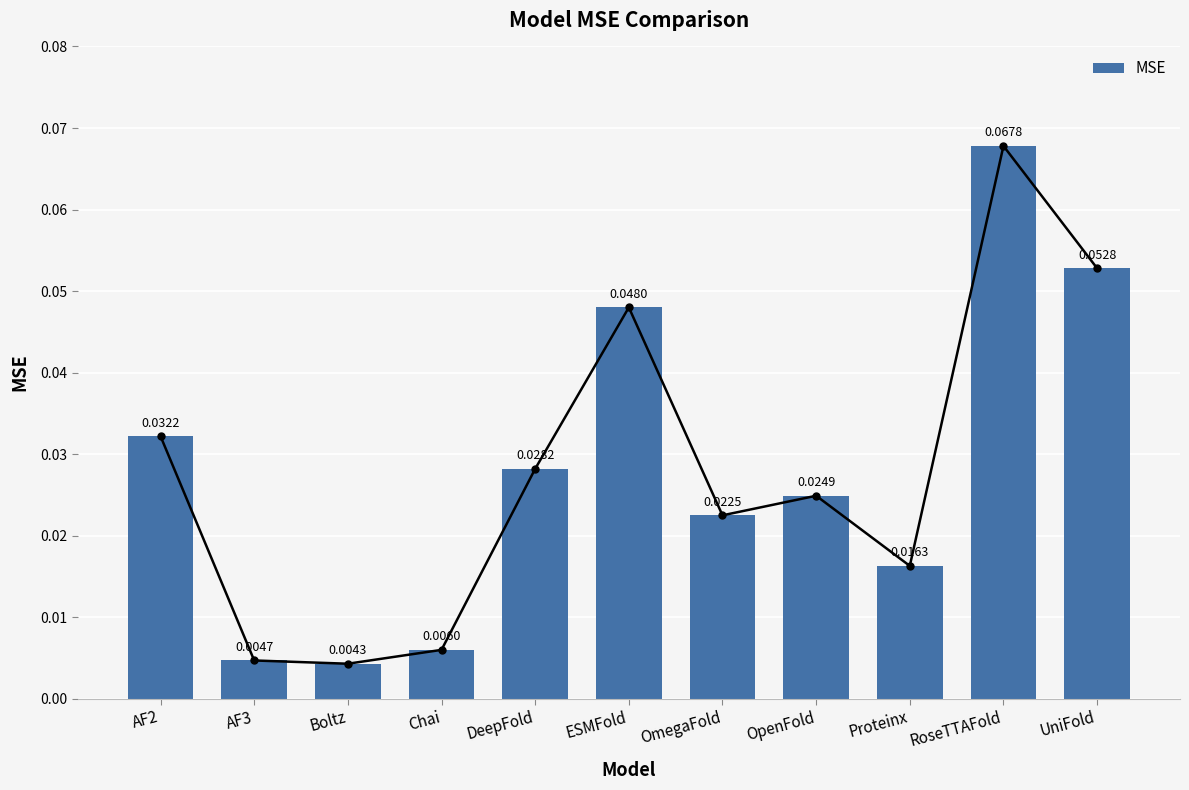

Between OmegaFold and DeepFold, which is larger?

DeepFold